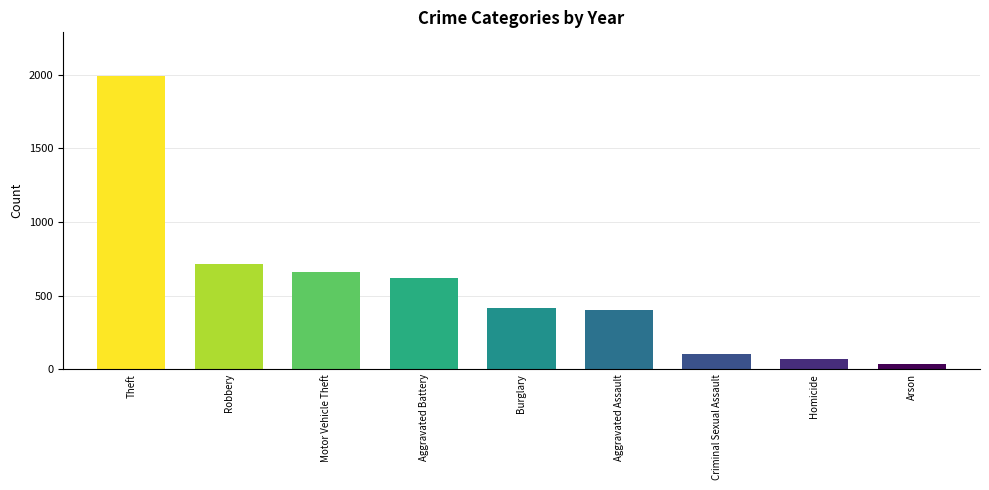

How many bars are there in total?

9